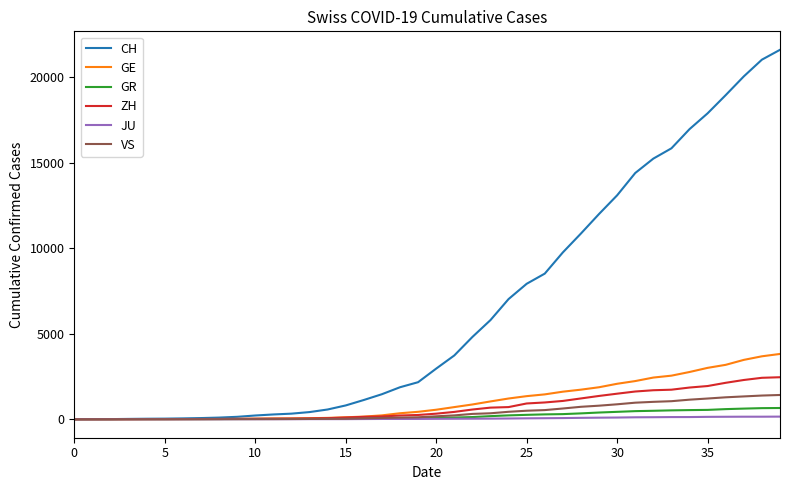

Count the number of categories in the chart.

40